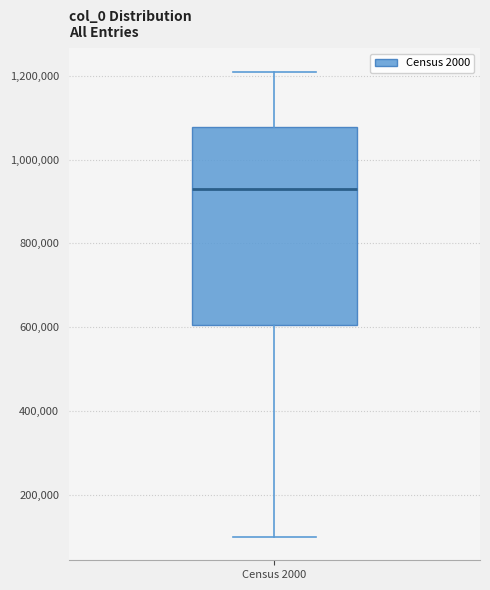

Read this box plot against the y-axis: the position of the median line, the range covered by the box, and the ends of both whiskers. The values are not printed on the chart, so give them approximately, as read against the axis.

median 920000, box 600000 to 1080000, whiskers 100000 to 1200000